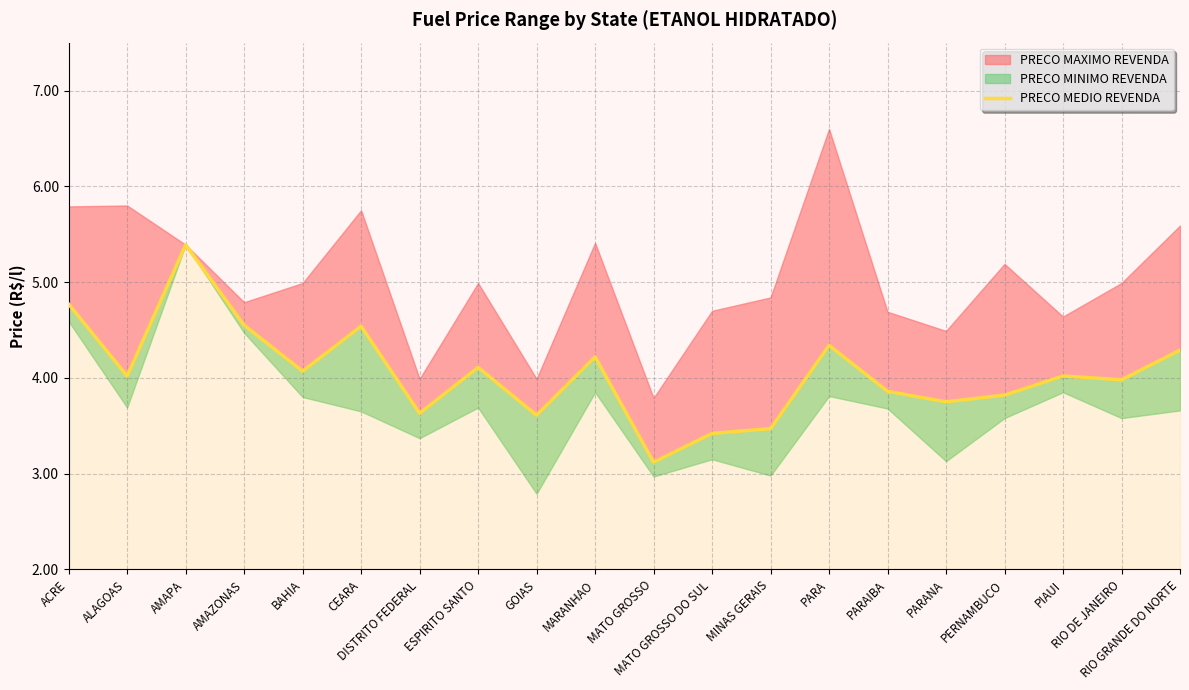

At which label does the data first exceed 4?

ACRE